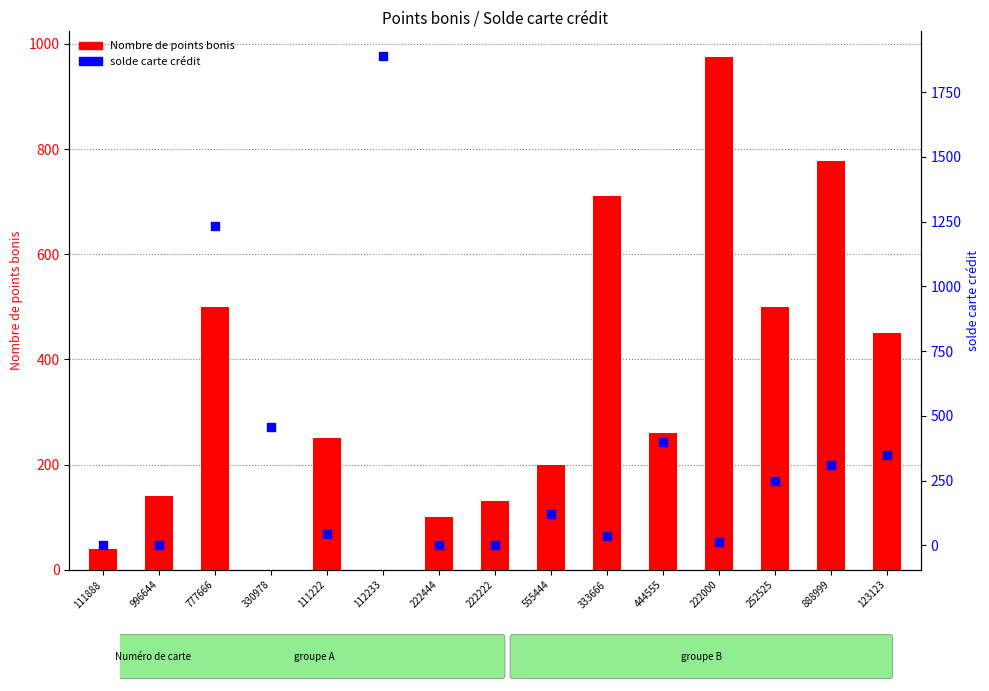

Which series has the largest total across all categories?

solde carte crédit